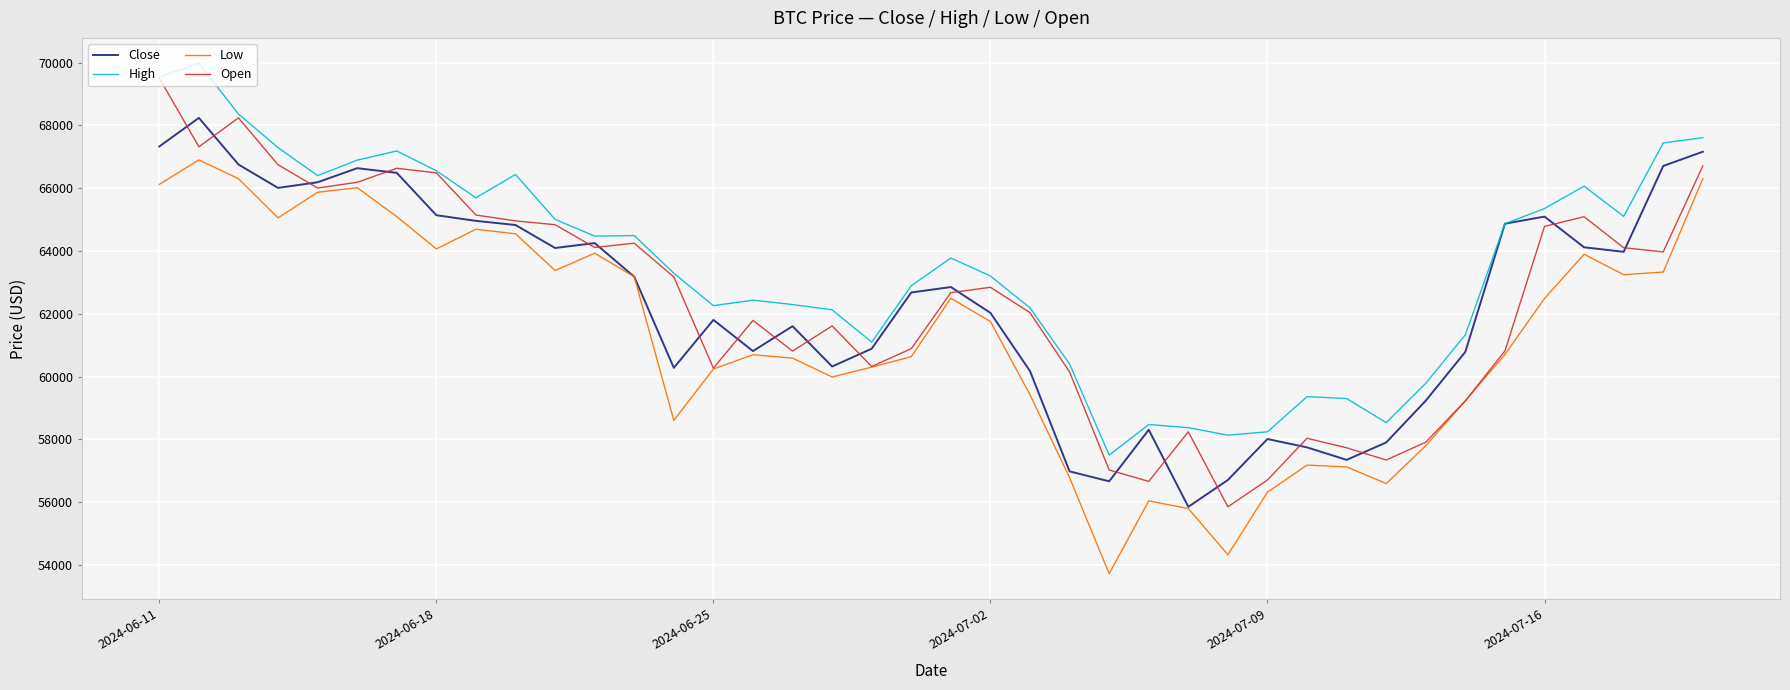

What is the greatest value displayed?

69977.9